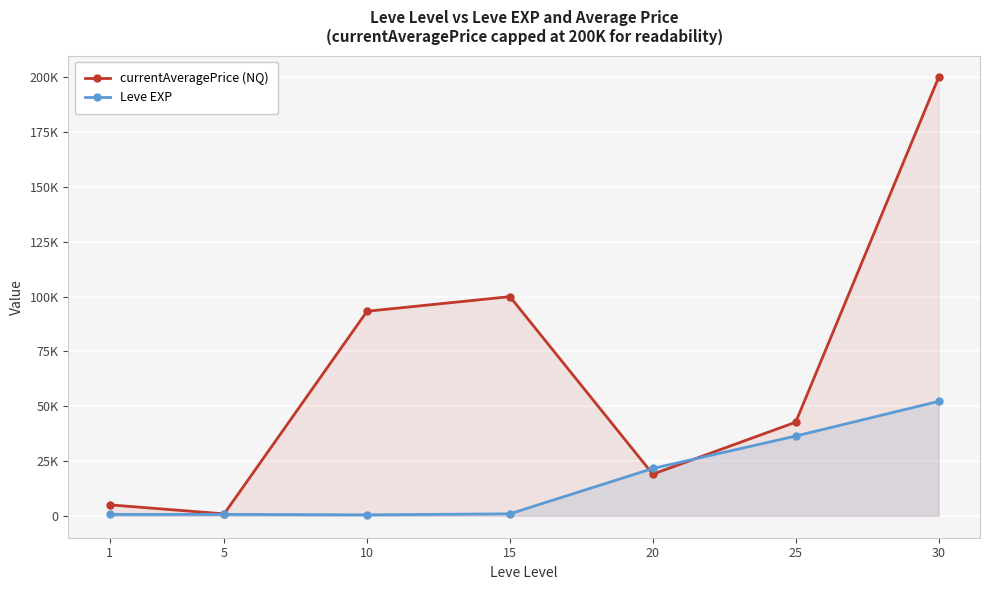

Is the value of Leve EXP at 1 greater than the value of currentAveragePrice (NQ) at 1?

No